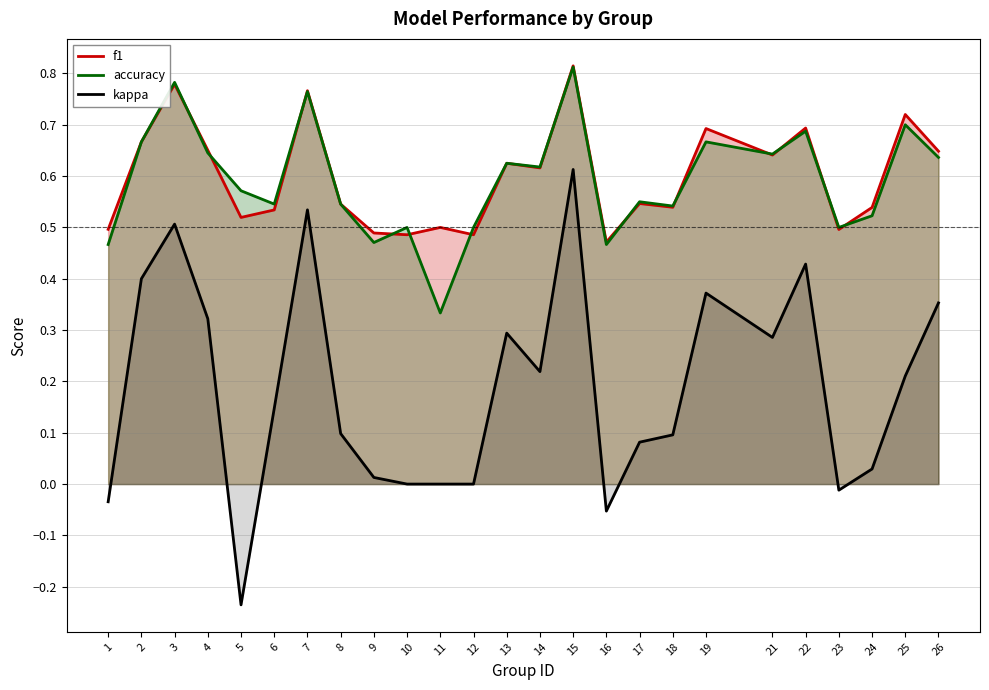

List the labels in order of kappa value, smallest first.

5, 16, 1, 23, 10, 11, 12, 9, 24, 17, 18, 8, 6, 25, 14, 21, 13, 4, 26, 19, 2, 22, 3, 7, 15